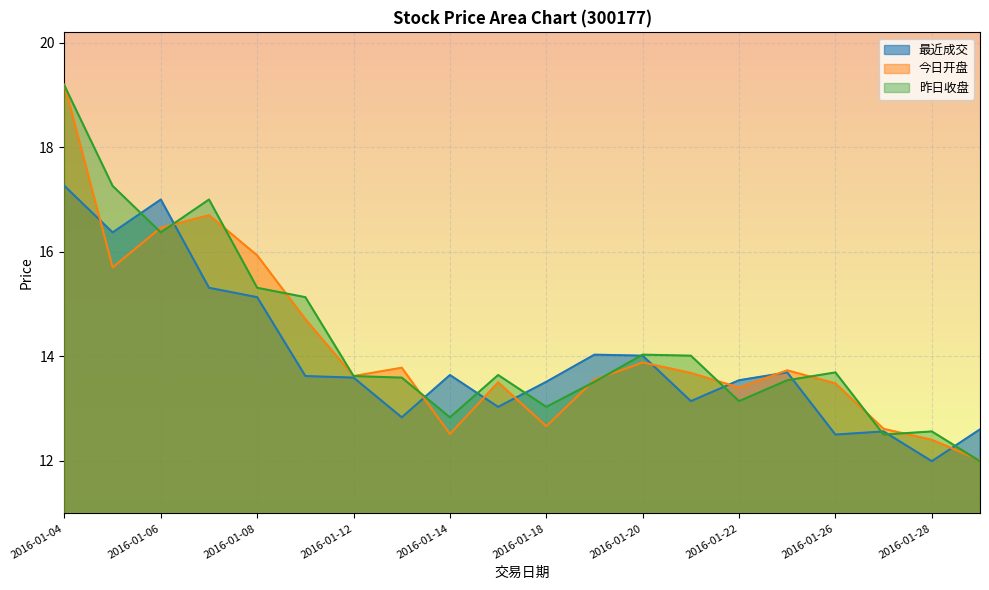

Reading left to right, extract all data points from this chart.

最近成交: 17.3	16.4	17.0	15.3	15.1	13.6	13.6	12.8	13.6	13.0	13.5	14.0	14.0	13.1	13.5	13.7	12.5	12.6	12.0	12.6
今日开盘: 19.2	15.7	16.5	16.7	15.9	14.7	13.6	13.8	12.5	13.5	12.7	13.6	13.9	13.7	13.4	13.7	13.5	12.6	12.4	12.0
昨日收盘: 19.2	17.3	16.4	17.0	15.3	15.1	13.6	13.6	12.8	13.6	13.0	13.5	14.0	14.0	13.1	13.5	13.7	12.5	12.6	12.0